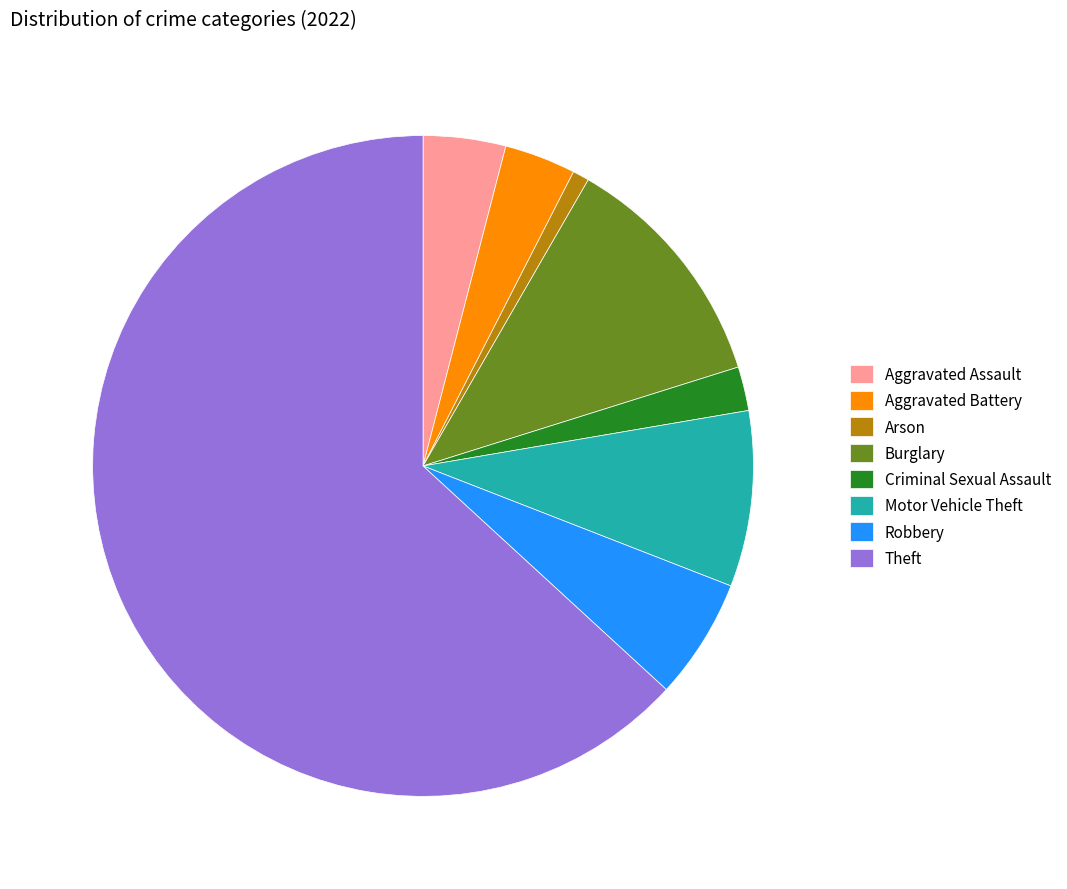

What is the largest slice in the pie chart?

Theft